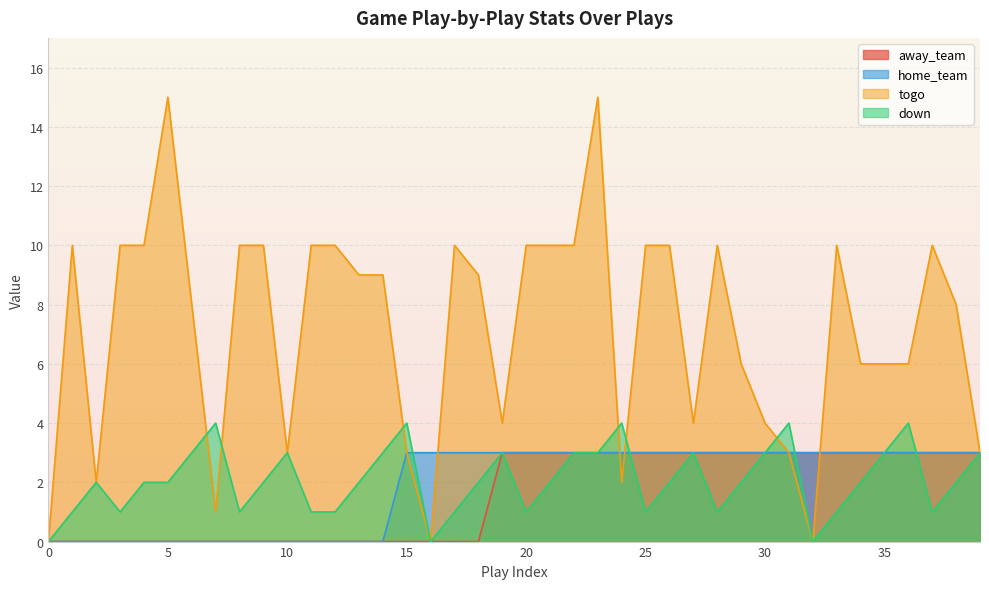

How many intersections are there between down and togo?

6